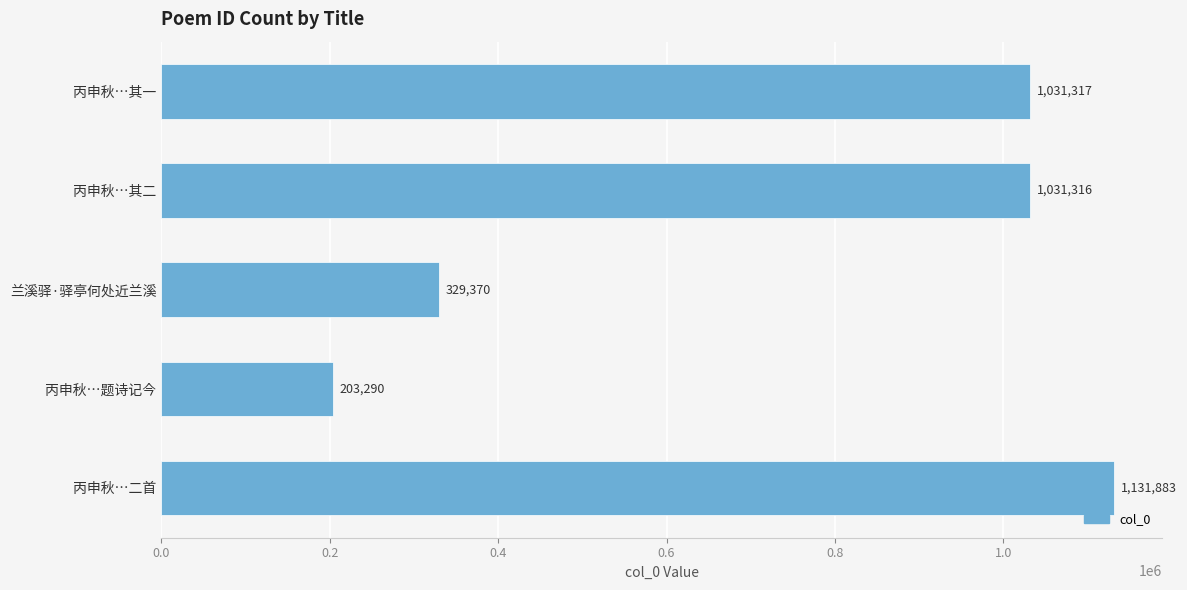

How many categories are shown in the chart?

5